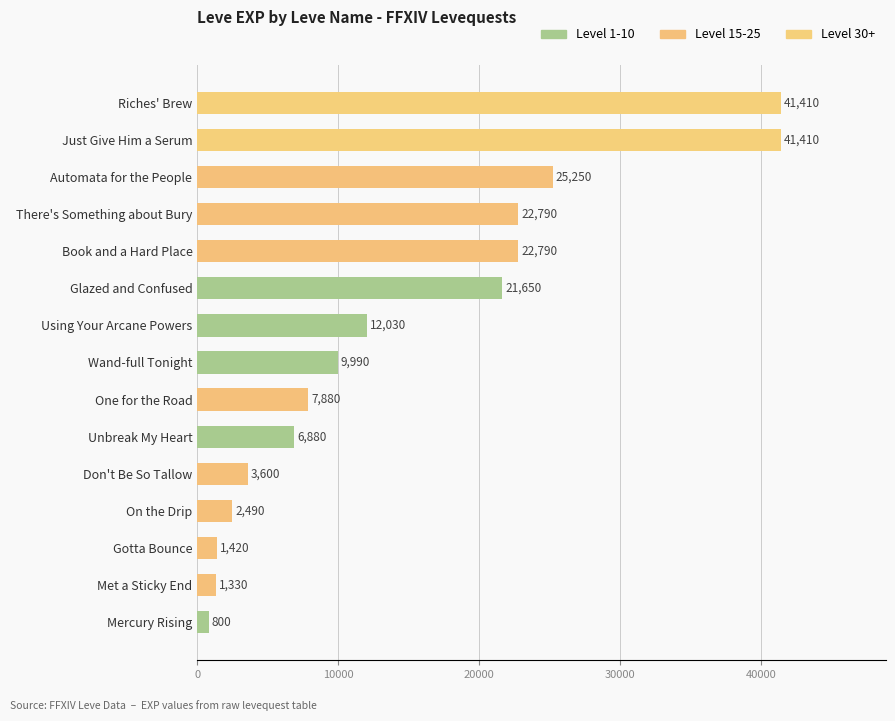

What is the minimum value shown in the chart?

800